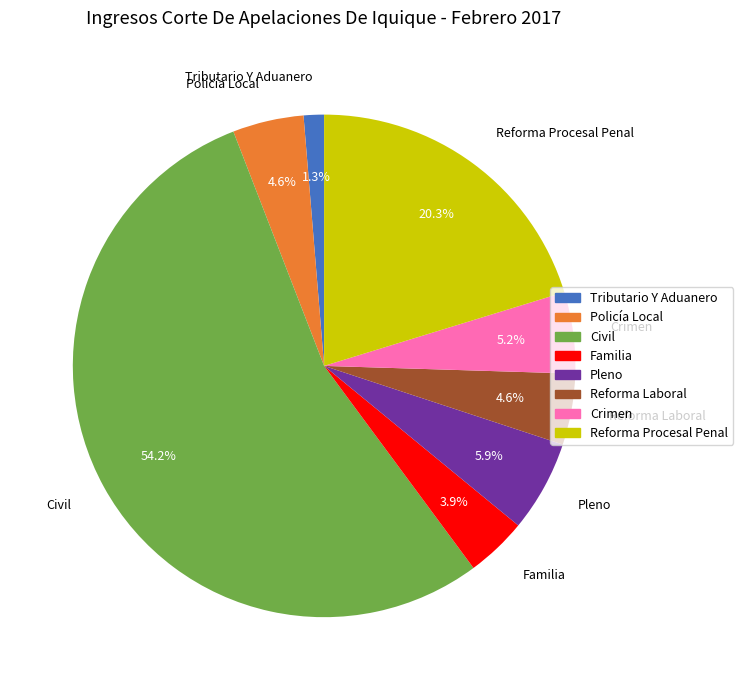

What is the smallest slice in the pie chart?

Tributario Y Aduanero